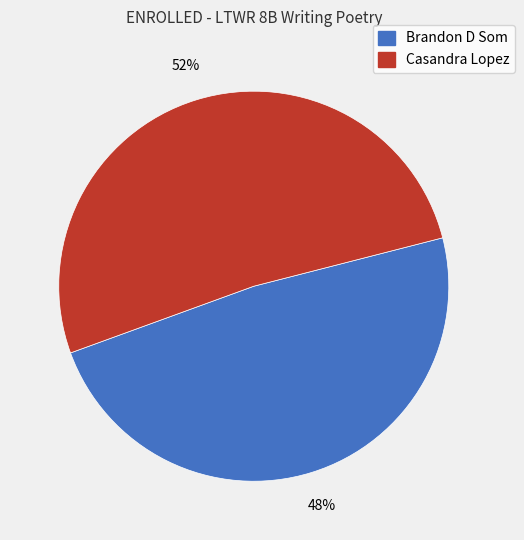

Count the number of slices in the pie.

2